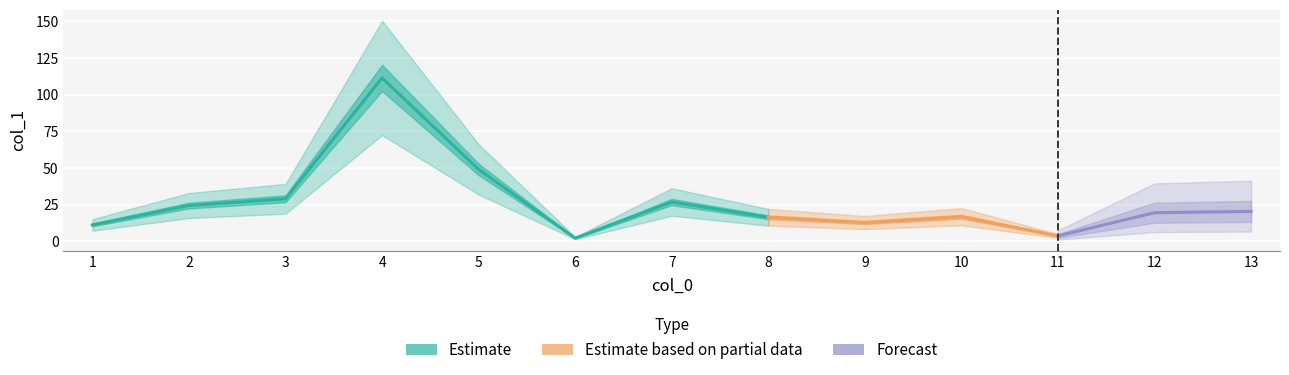

List the labels in order of value, smallest first.

6, 11, 1, 9, 8, 10, 12, 13, 2, 7, 3, 5, 4